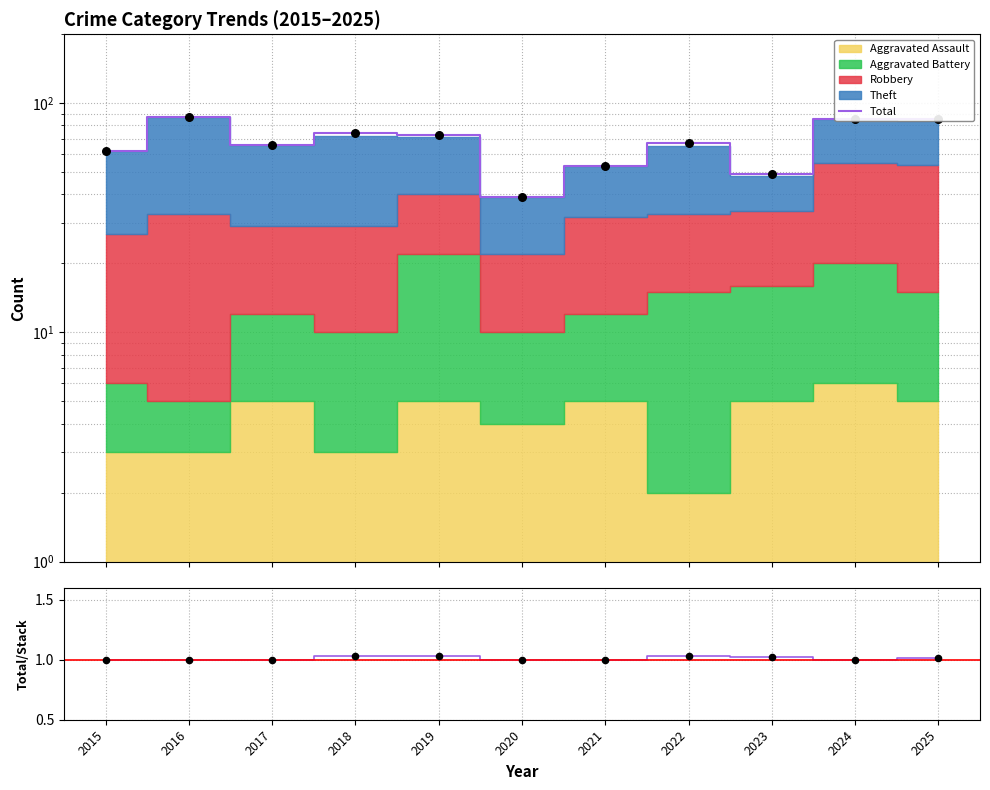

Which series has the largest total across all categories?

Total